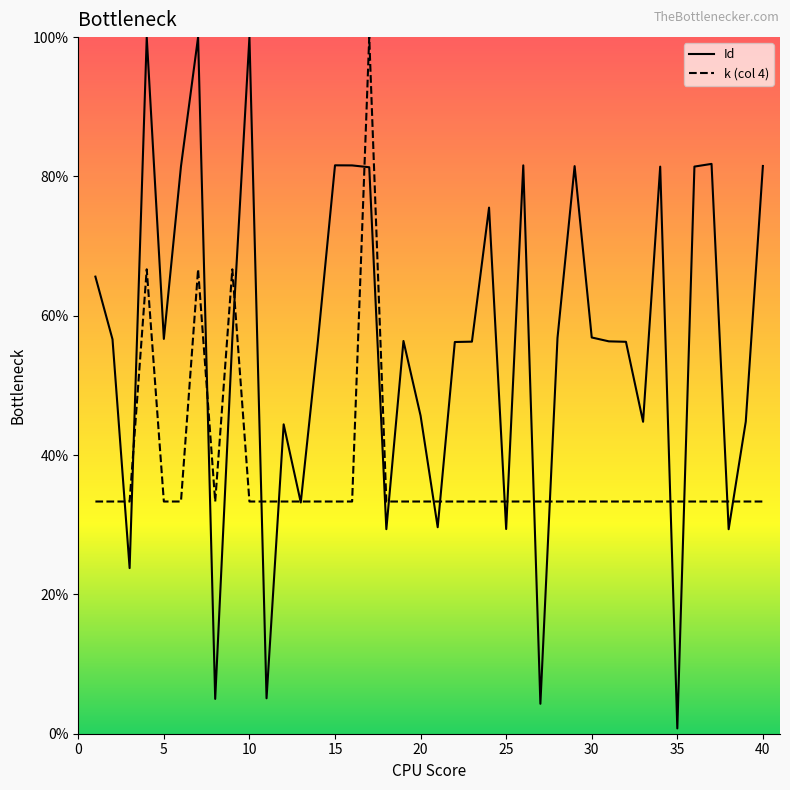

What is the greatest value displayed?

100.0